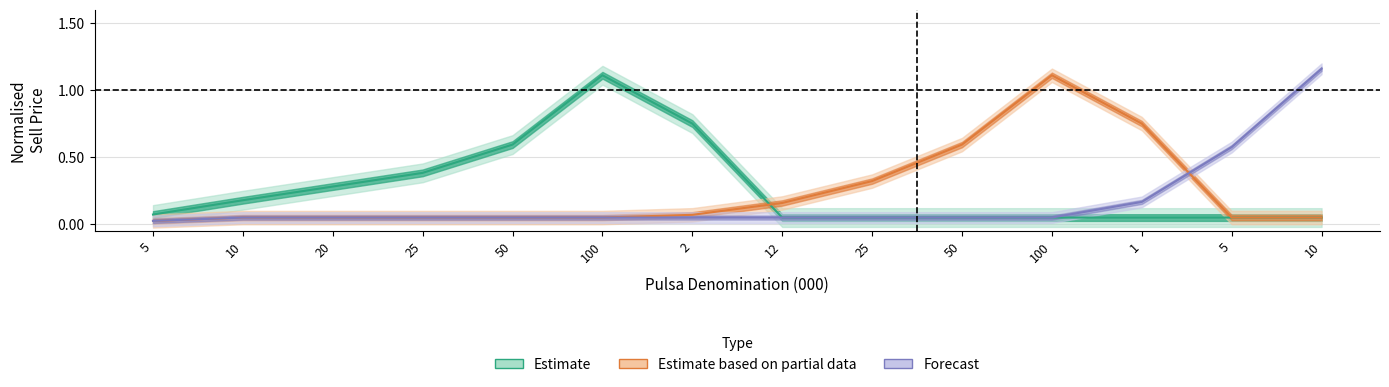

How many times do Forecast and Estimate based on partial data cross each other?

1